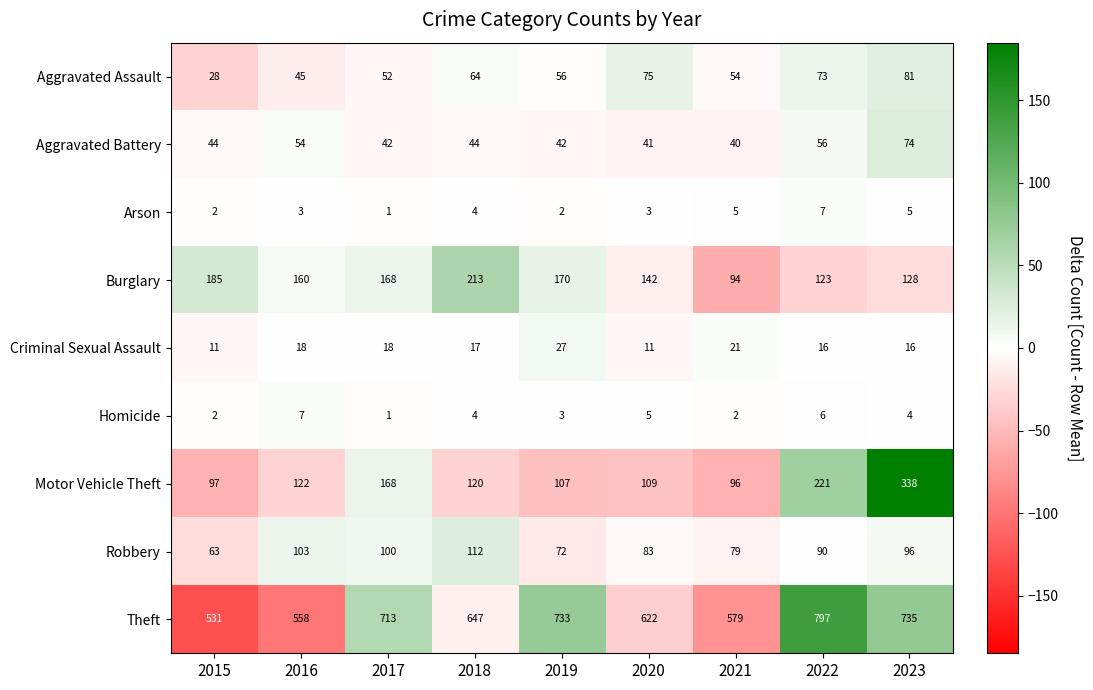

The value of Burglary at 2023 is 128. True or false?

True